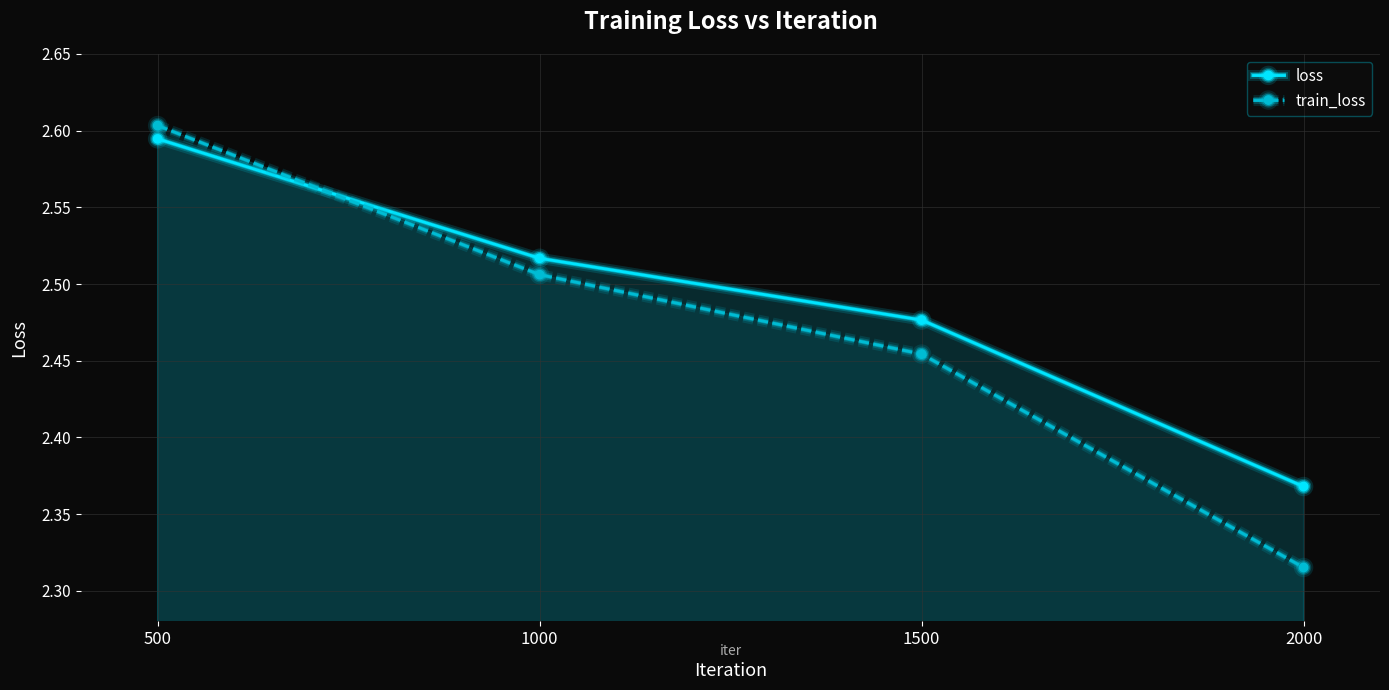

At which label does loss reach its minimum?

2000